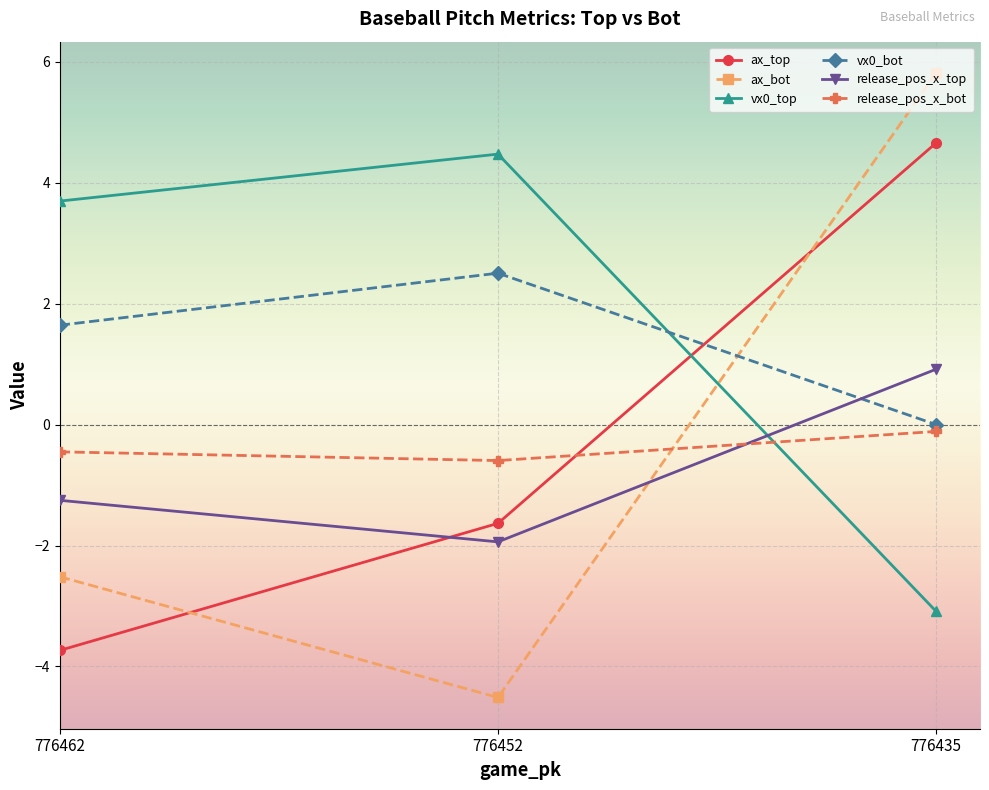

Where is ax_bot nearest to the value 0?

776462